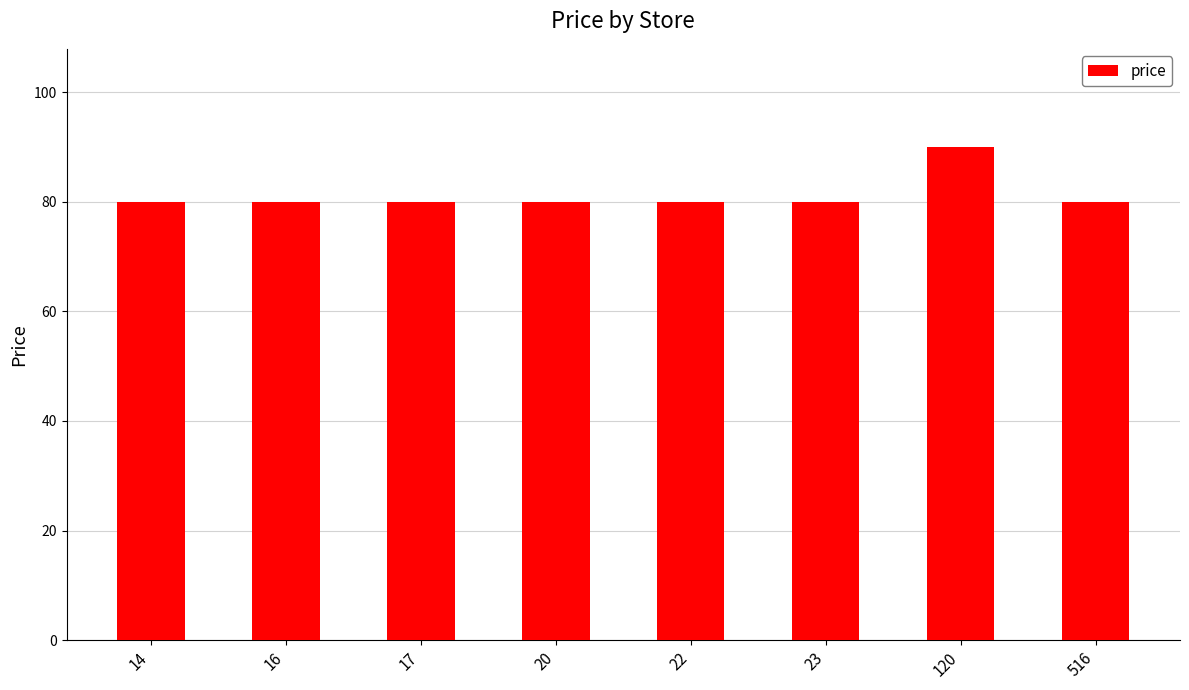

What is the greatest value displayed?

89.9